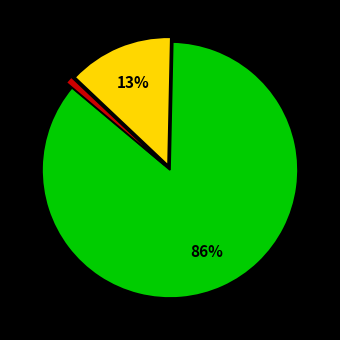

To the nearest percent, what is the average slice percentage?

33%